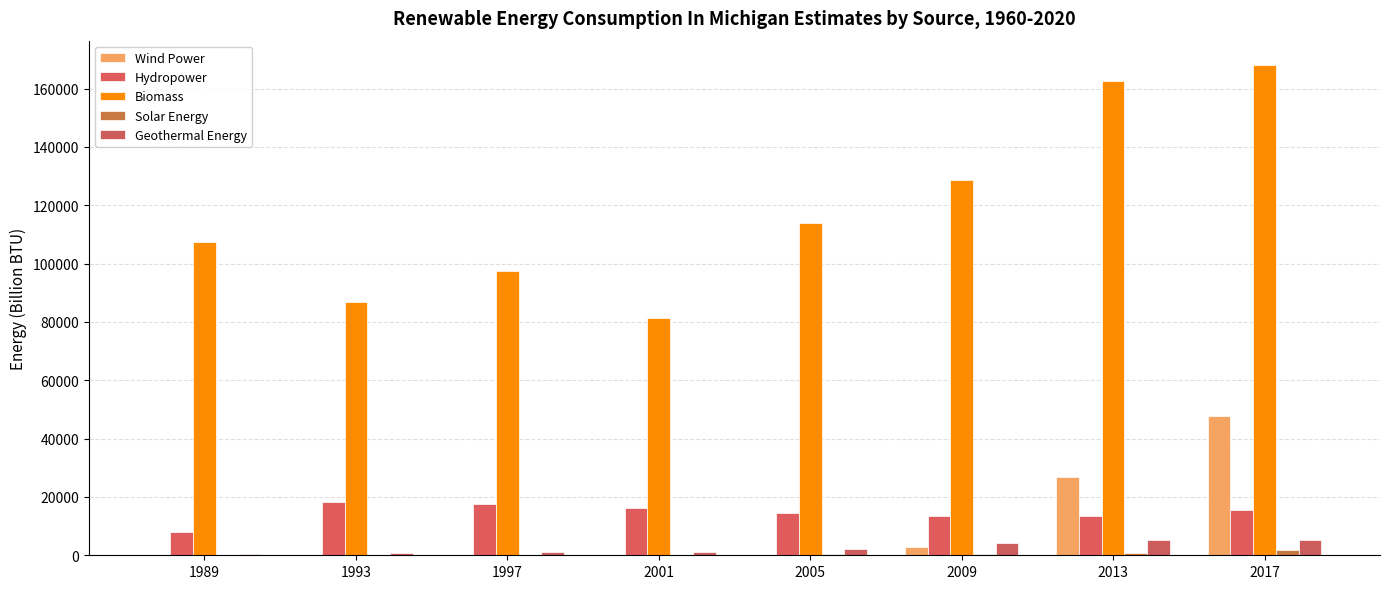

Where does the Hydropower series first go above 15468?

1993